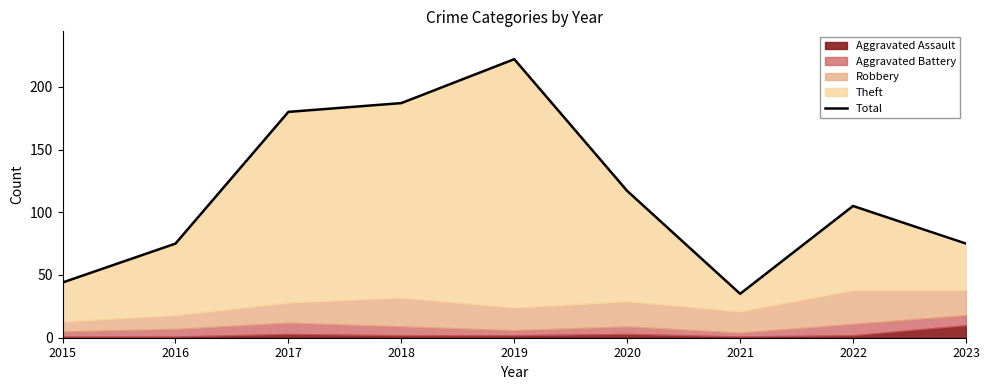

True or false: the data has more than 2 interior local peaks.

False